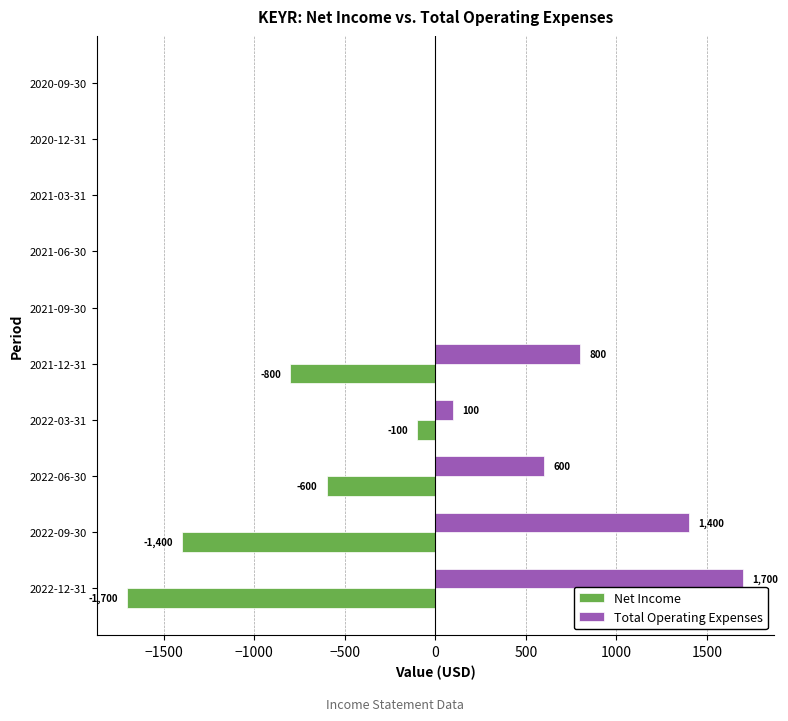

Which series has the largest total across all categories?

Total Operating Expenses